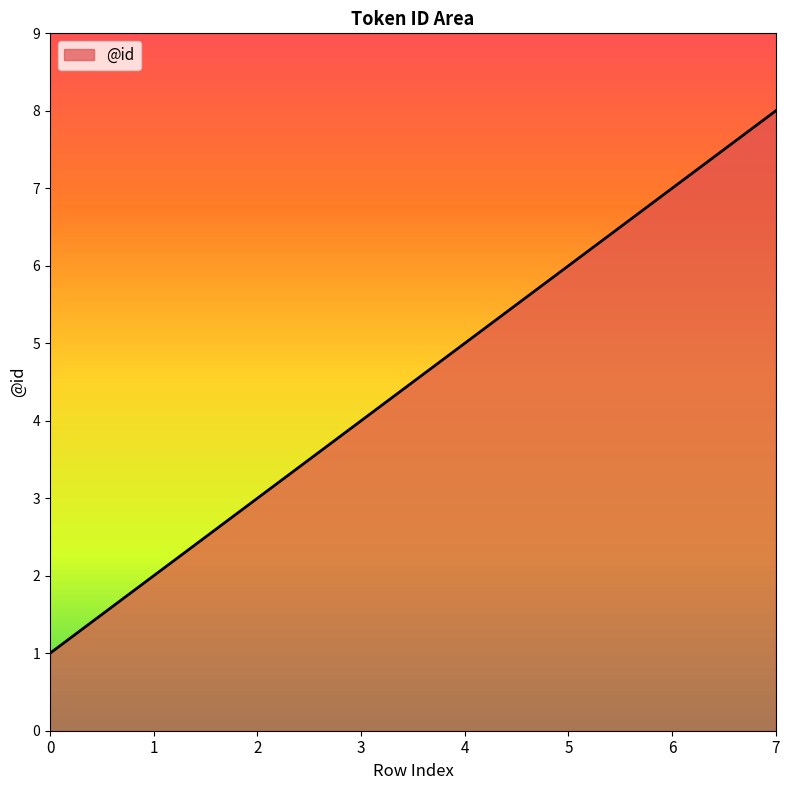

Read the value at 0.

1